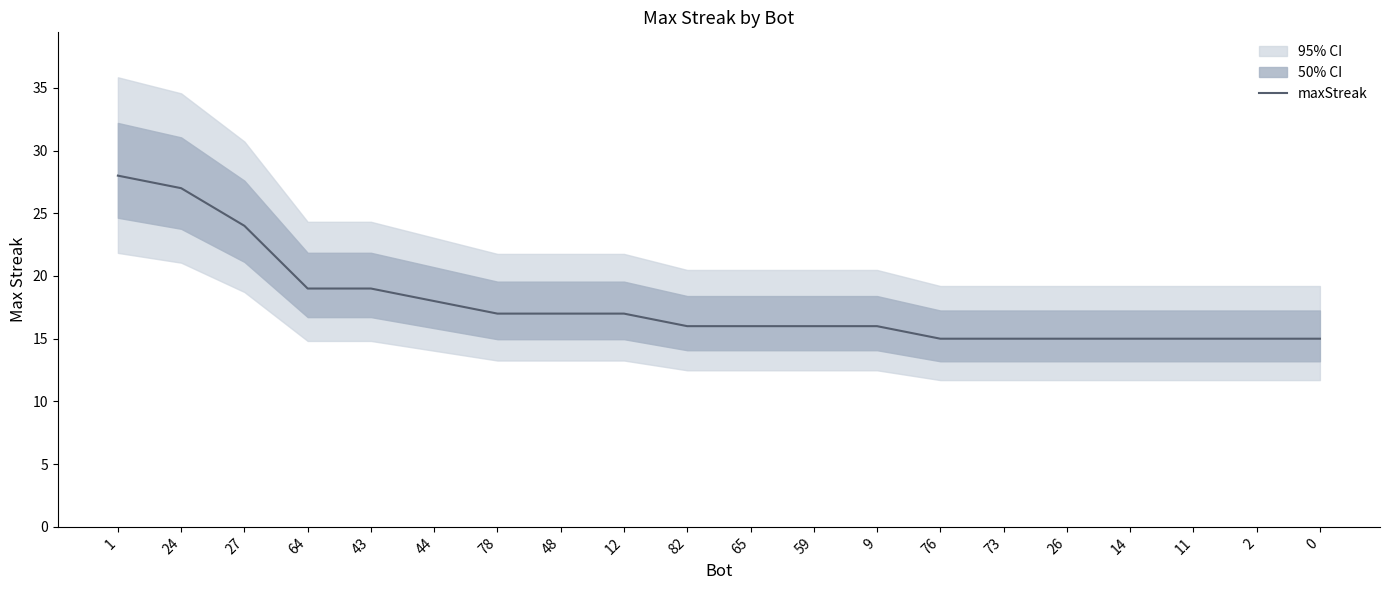

List the labels in order of value, largest first.

1, 24, 27, 64, 43, 44, 78, 48, 12, 82, 65, 59, 9, 76, 73, 26, 14, 11, 2, 0